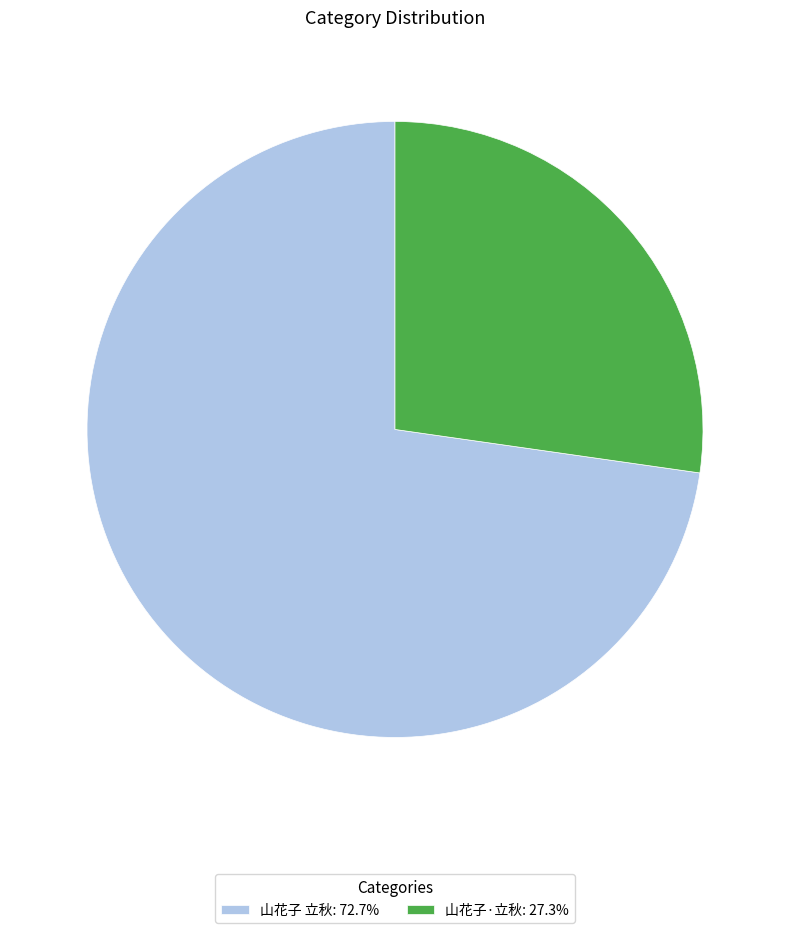

Rank the categories by value from highest to lowest.

山花子 立秋, 山花子·立秋